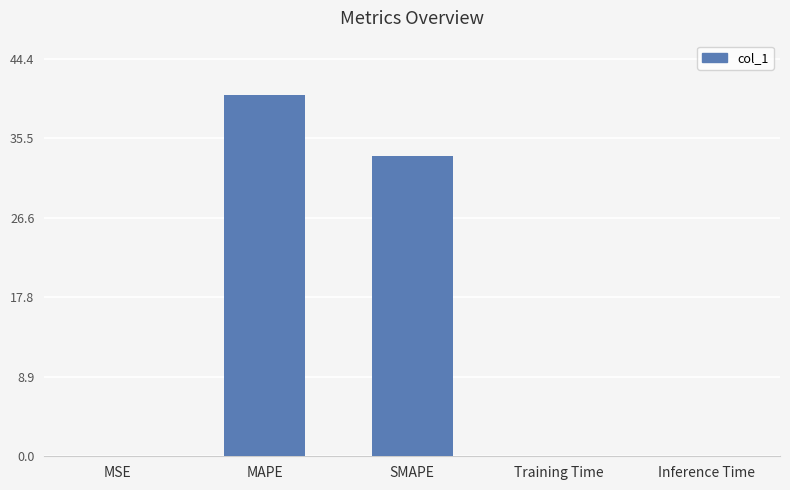

Is it true that the value at Training Time is 0.0?

True